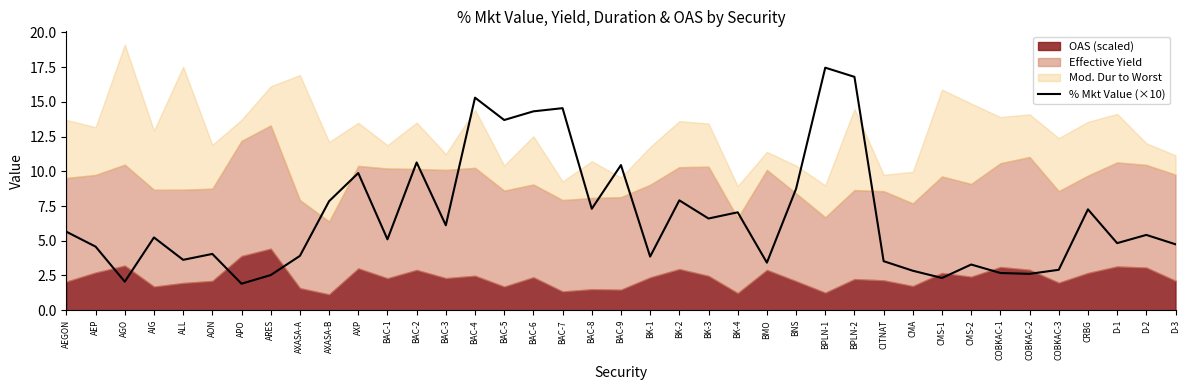

The chart shows a value of 3.6 at ALL. True or false?

True